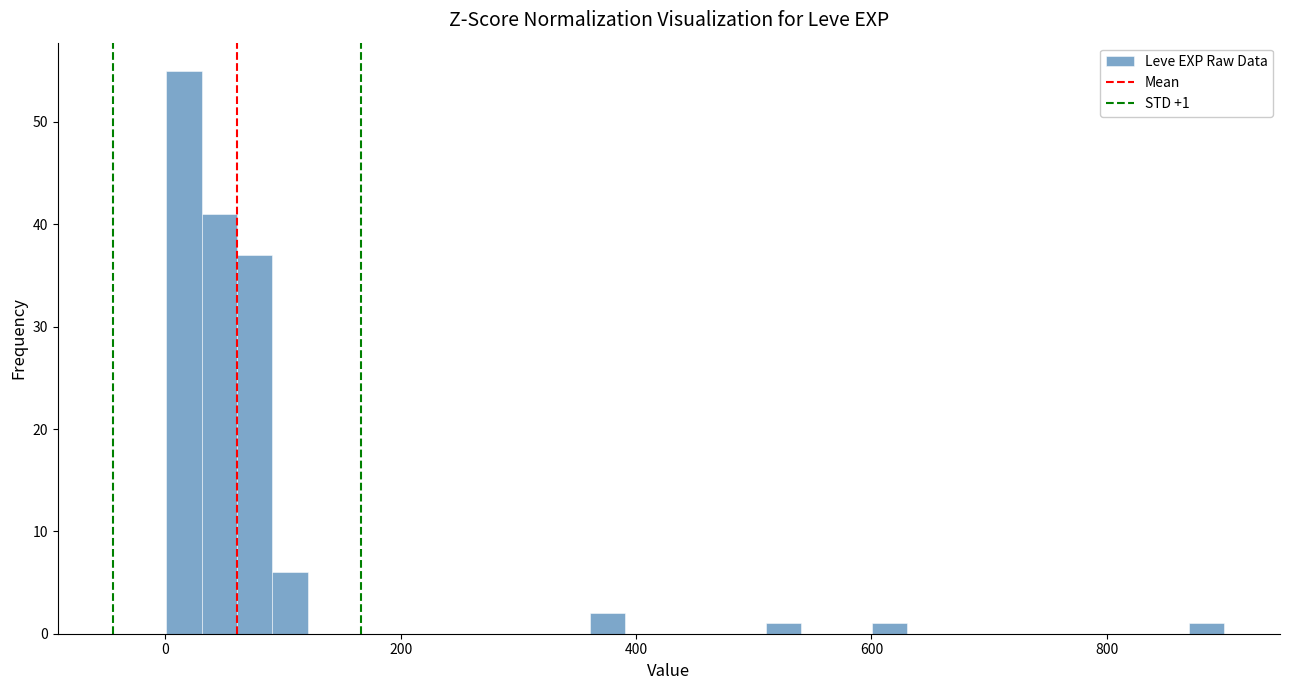

Read against the x-axis, roughly where is the centre of the tallest bar?

20